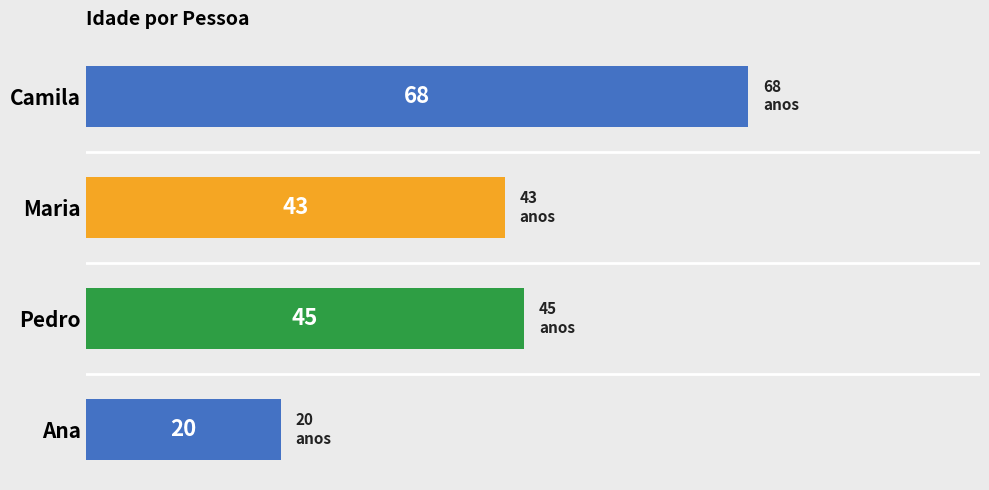

What is the change in value from Maria to Camila?

+25